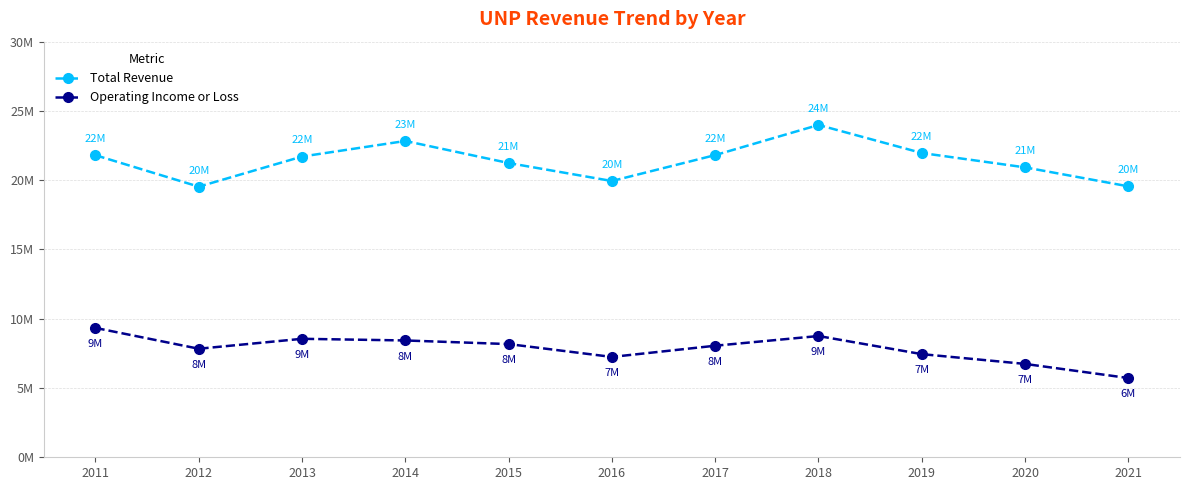

List the labels in order of Operating Income or Loss value, largest first.

2011, 2018, 2013, 2014, 2015, 2017, 2012, 2019, 2016, 2020, 2021